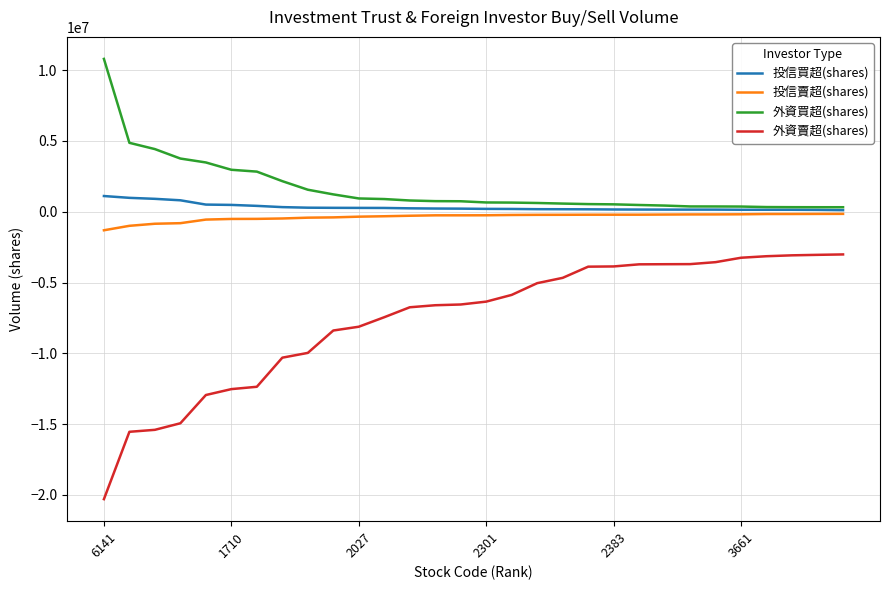

Which series has the widest spread of values?

外資賣超(shares)